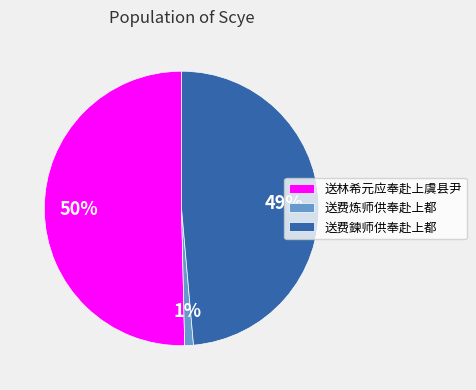

True or false: 送费炼师供奉赴上都 accounts for 1% of the total.

True